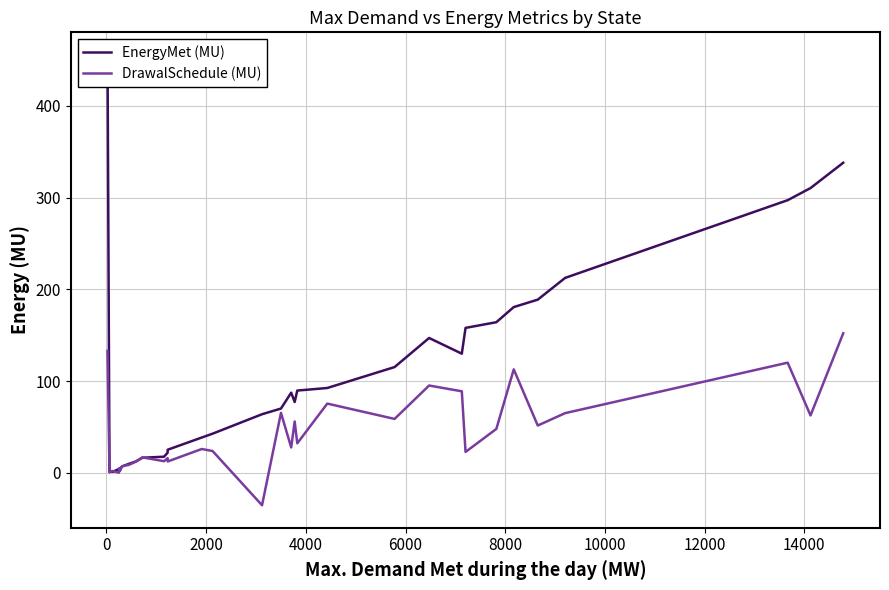

True or false: DrawalSchedule (MU) has a value of 21.6 at 12.

False